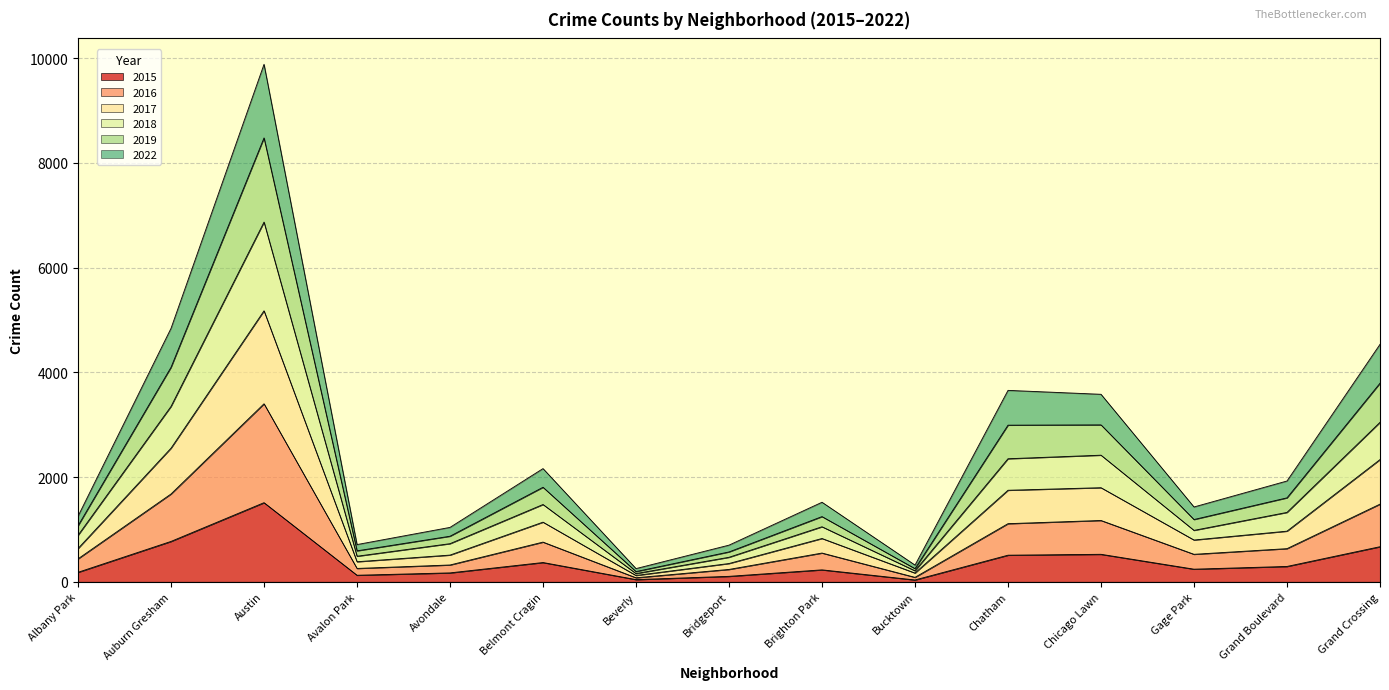

What is the total value across all series at Chatham?

3656